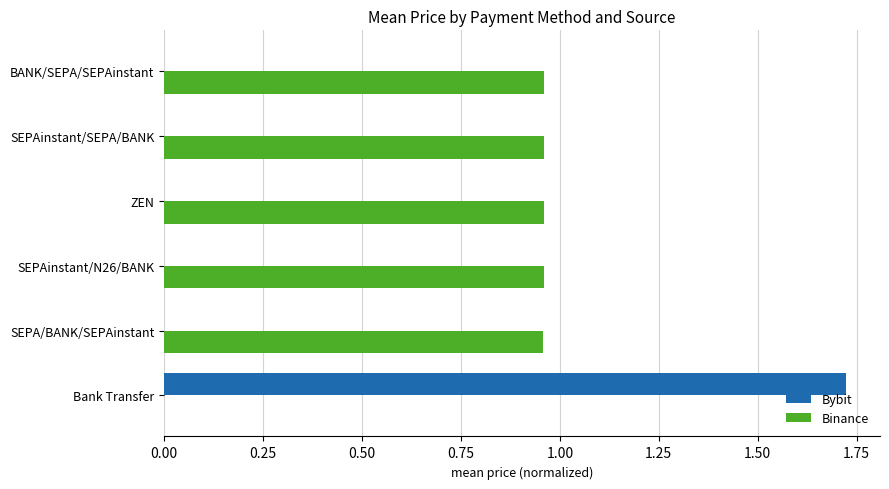

True or false: Binance has a value of 1.3 at SEPAinstant/SEPA/BANK.

False